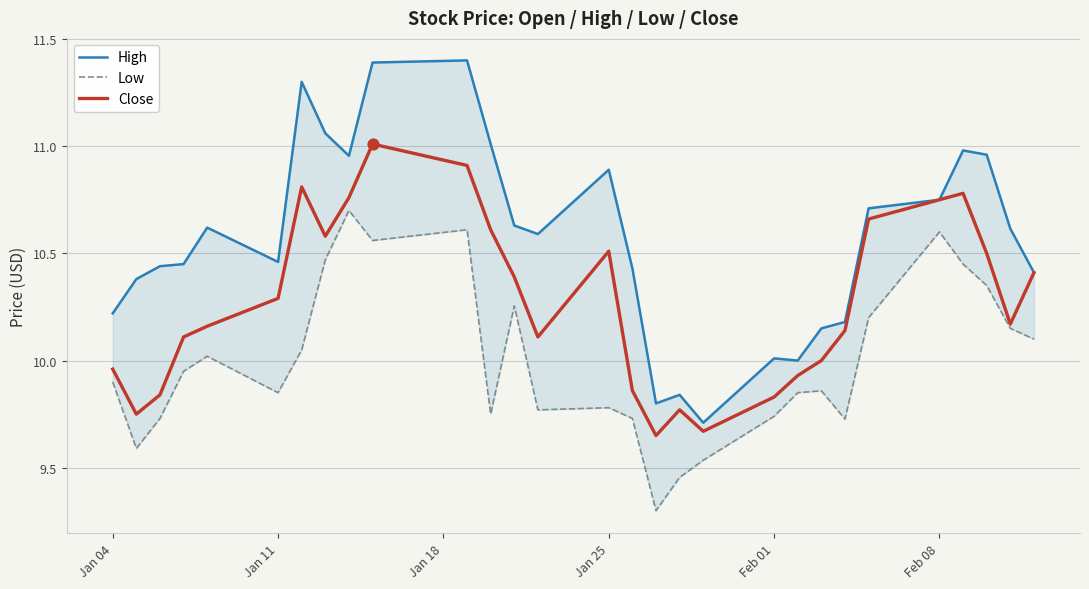

What is the maximum value for Close?

11.0